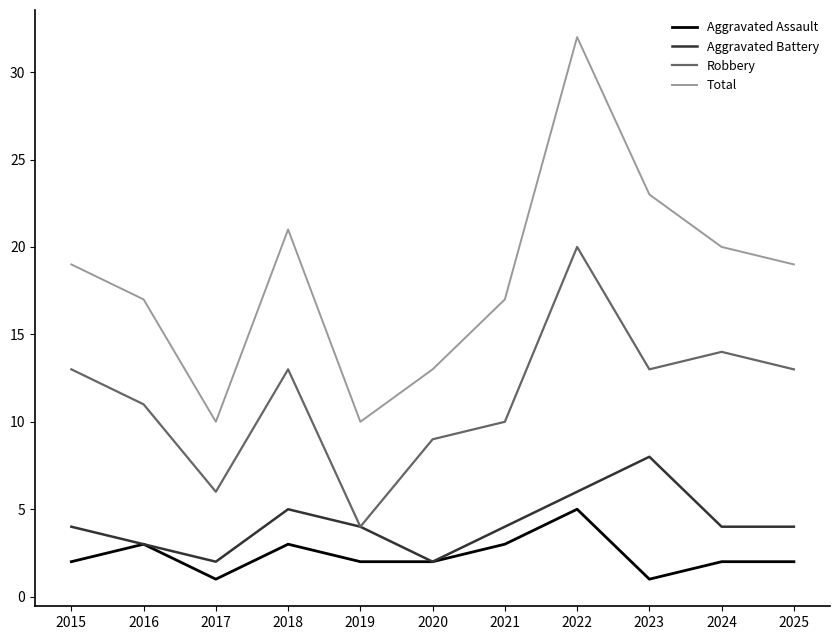

What is the difference between the Robbery values at 2020 and 2016?

2